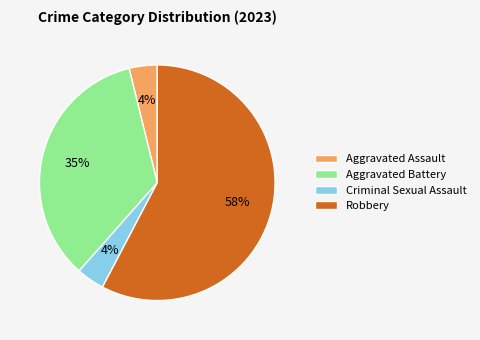

Is there any slice that represents more than half of the pie?

Yes